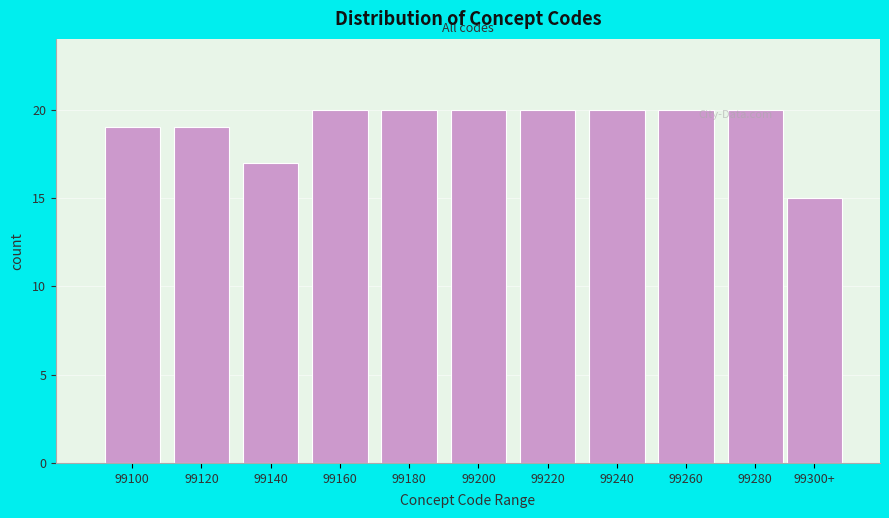

Reading left to right, transcribe all the data shown in this chart.

19	19	17	20	20	20	20	20	20	20	15